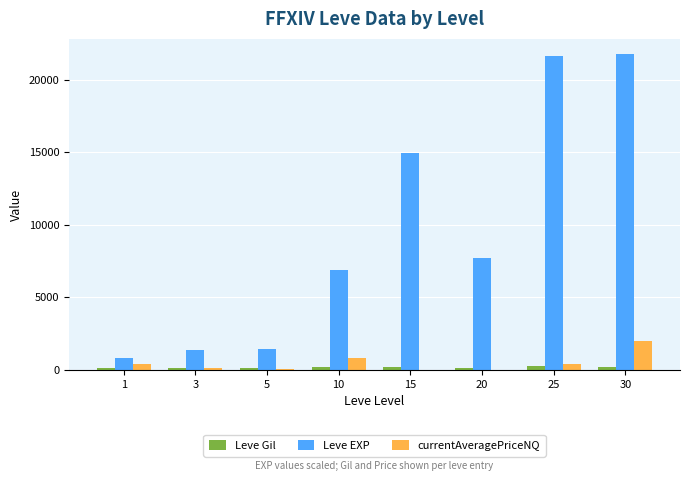

Which series changed the most between 20 and 25?

Leve EXP